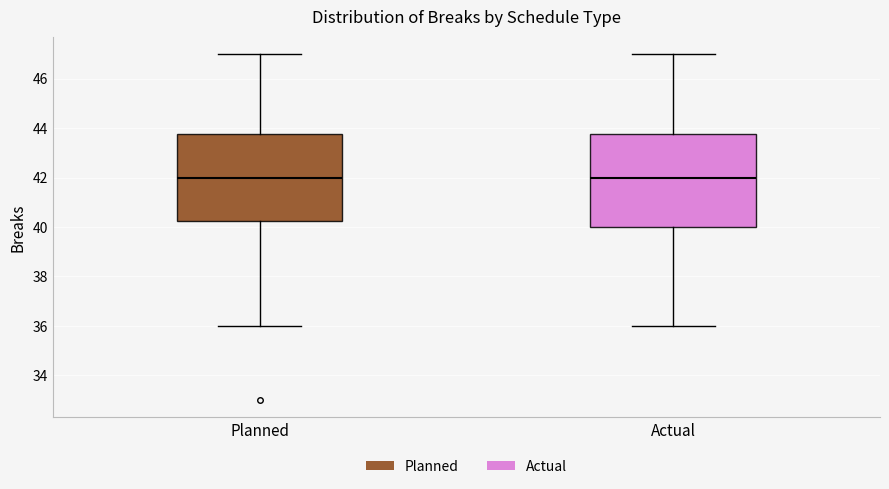

Where is the lower edge of the box for Actual on the y-axis? The values are not printed on the chart, so give them approximately, as read against the axis.

40.0